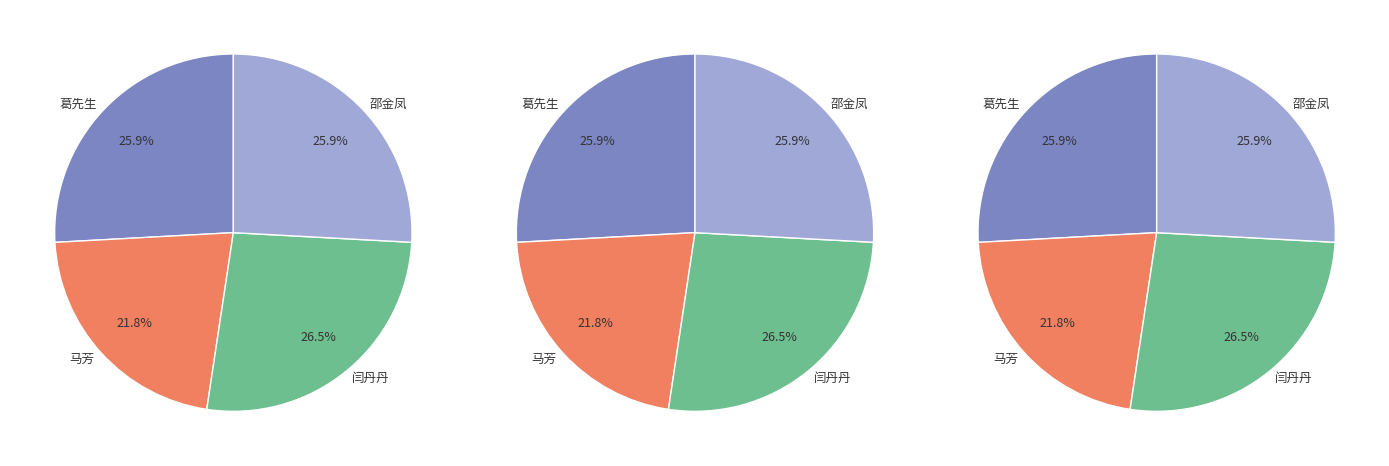

The 马芳 slice represents 10% of the pie. True or false?

False